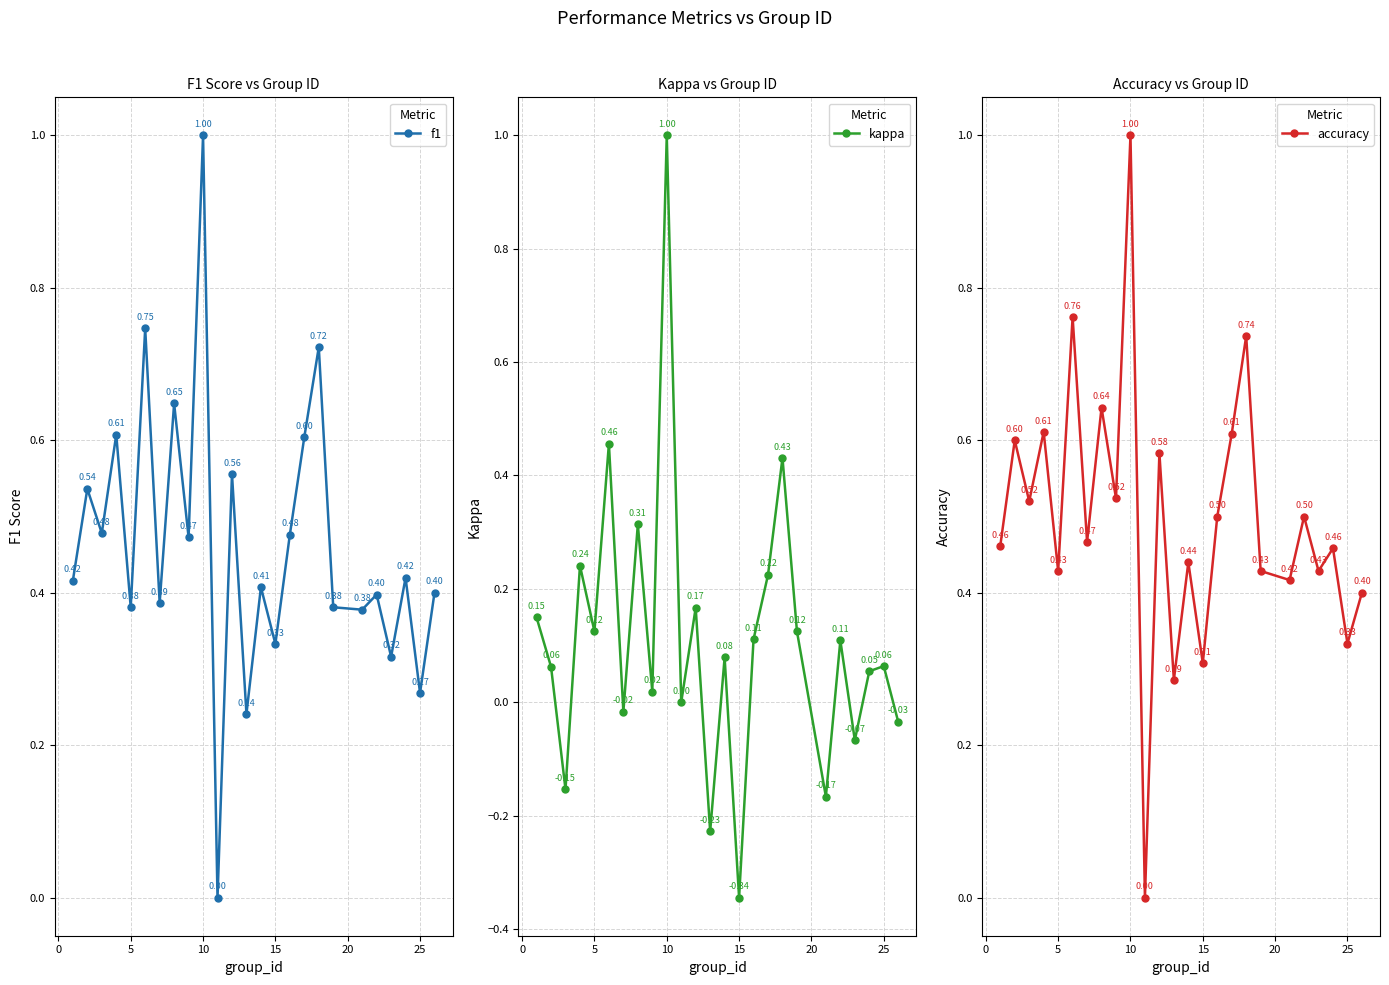

How many data points in kappa are above 0?

17